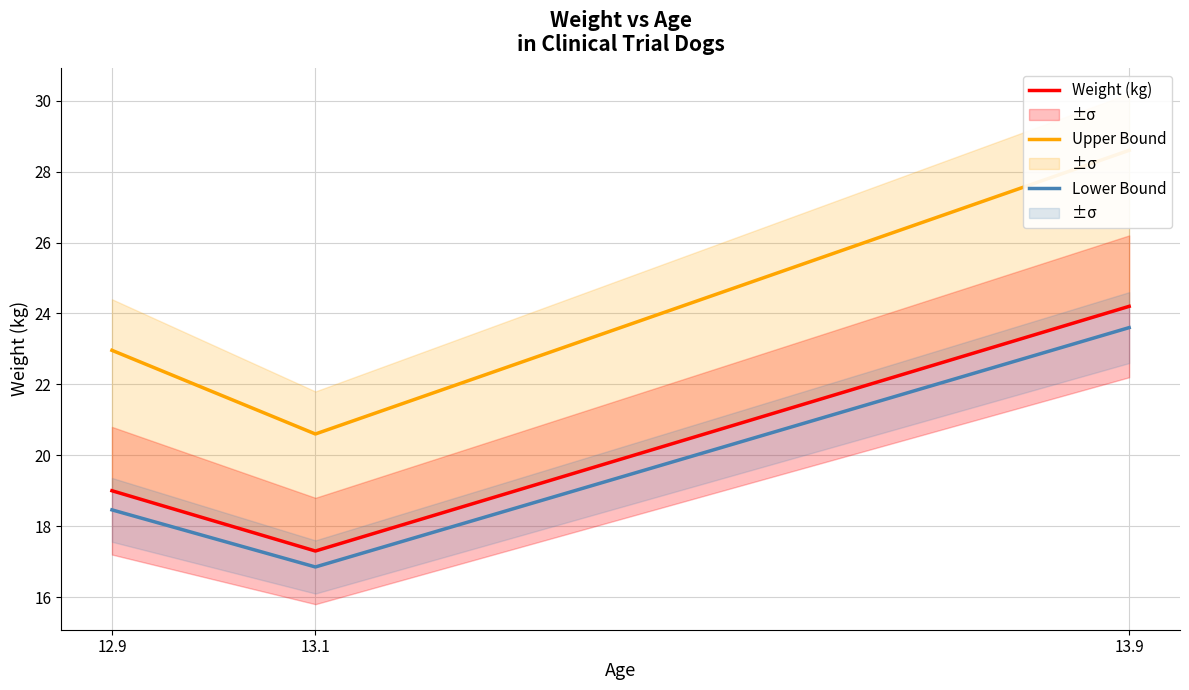

What are all the series names shown in the legend?

Weight (kg), Upper Bound, Lower Bound